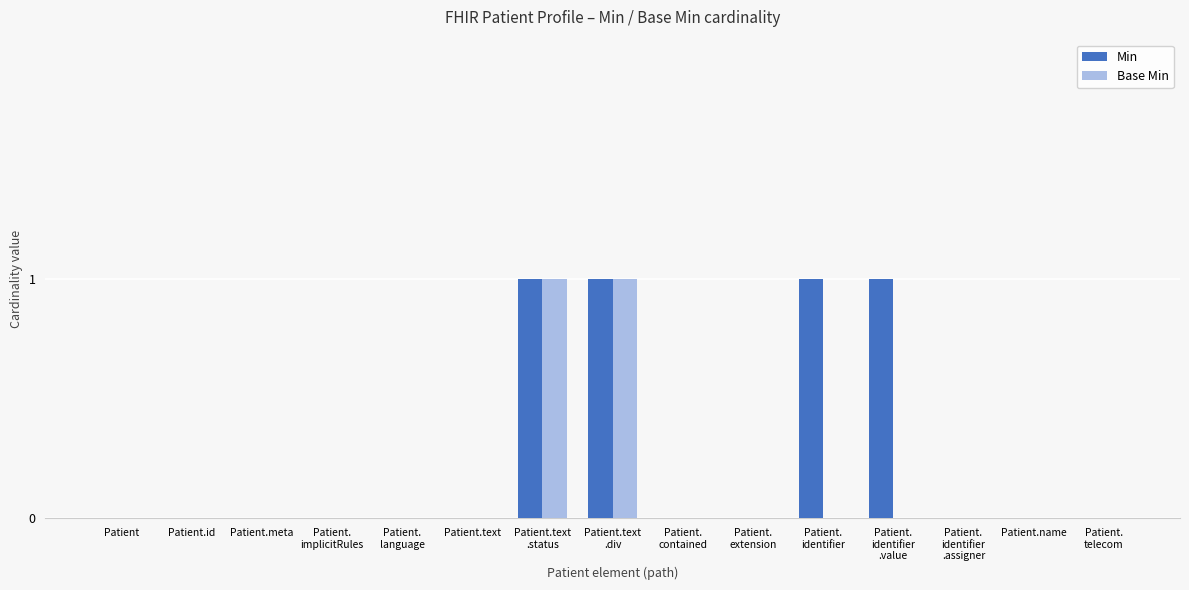

True or false: Min has a value of -1 at Patient.name.

False